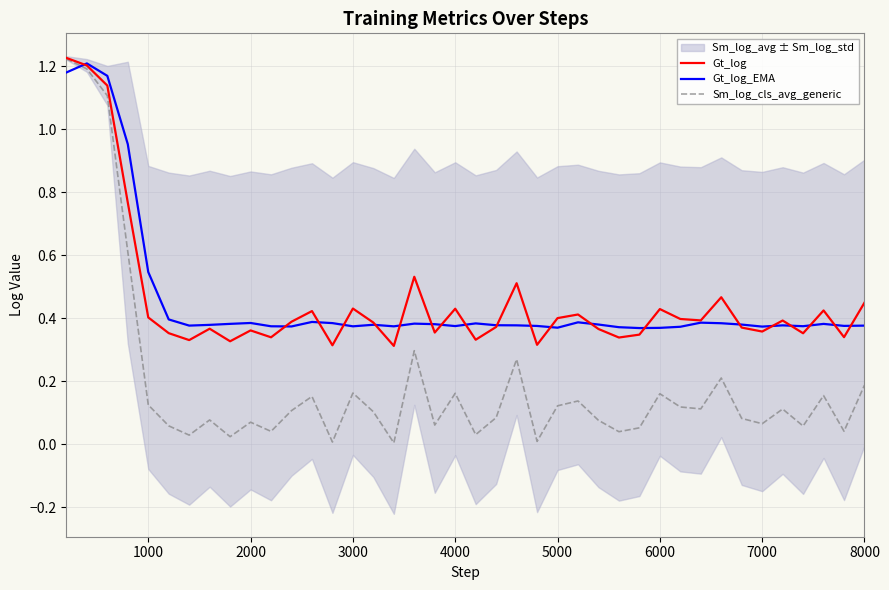

True or false: Gt_log and Sm_log_cls_avg_generic intersect in this chart.

False